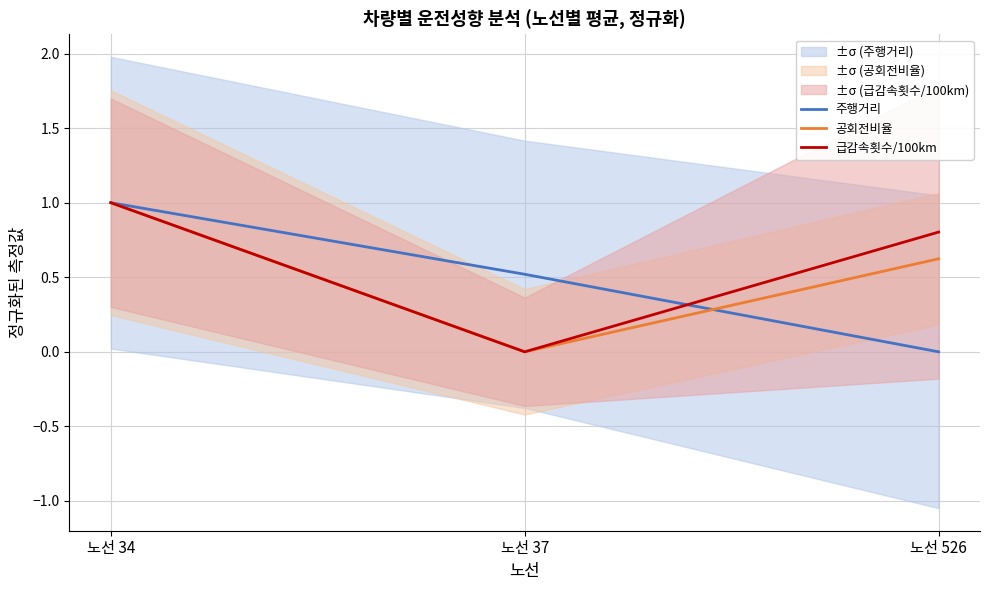

Between 노선 37 and 노선 34, which is larger?

노선 34